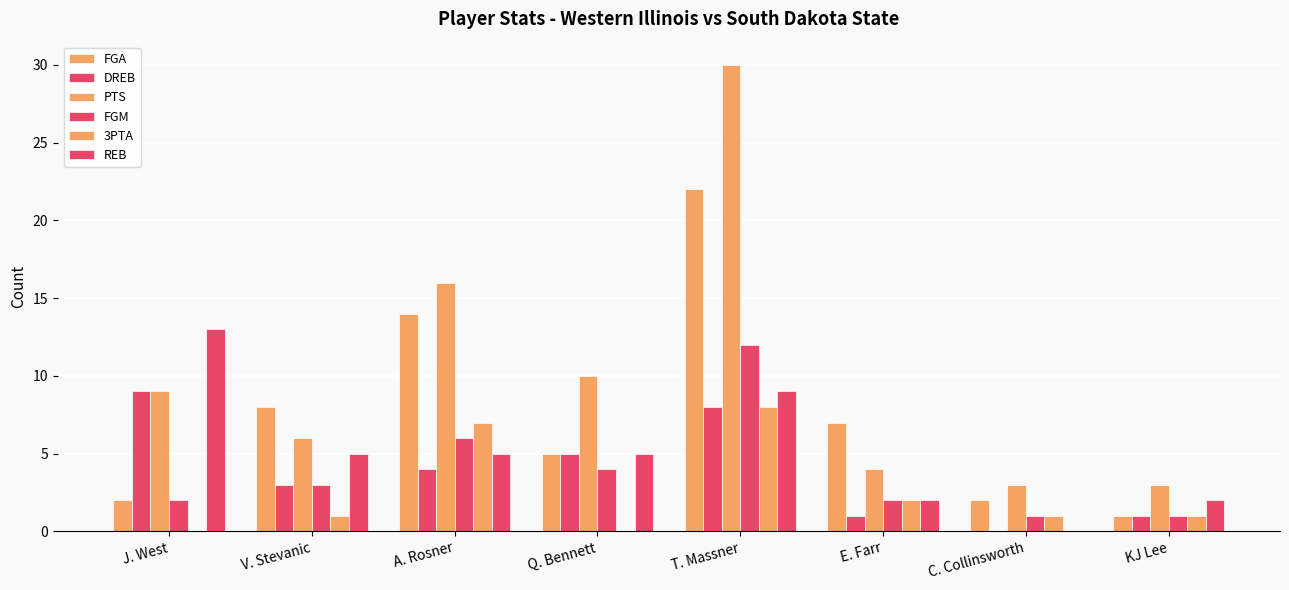

Is the value of DREB at KJ Lee greater than the value of 3PTA at C. Collinsworth?

No